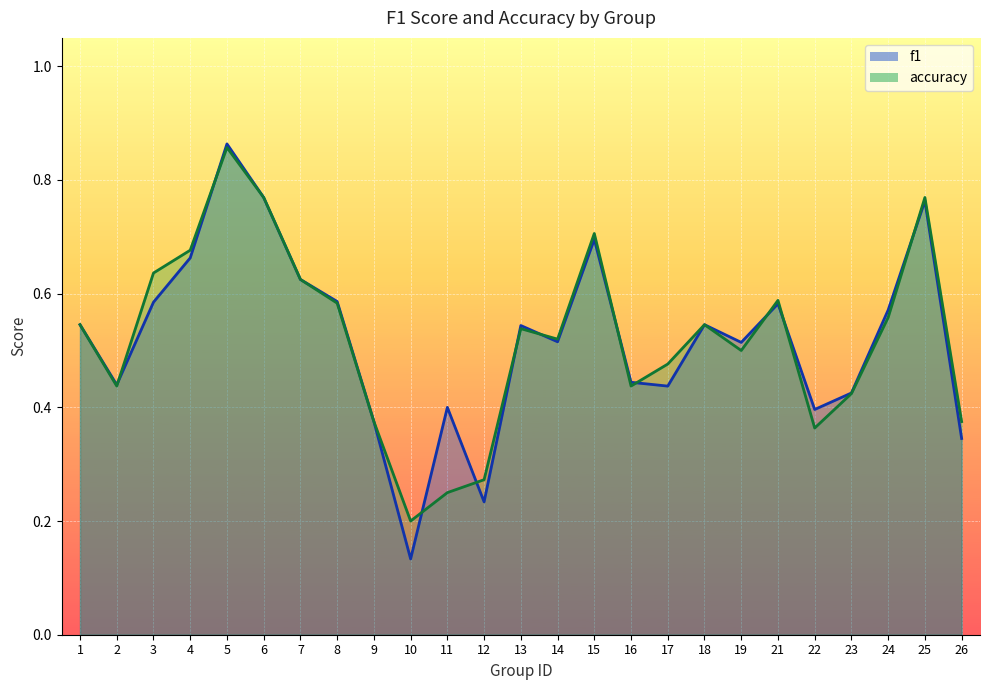

Count the accuracy values in the range 0 to 1.

25